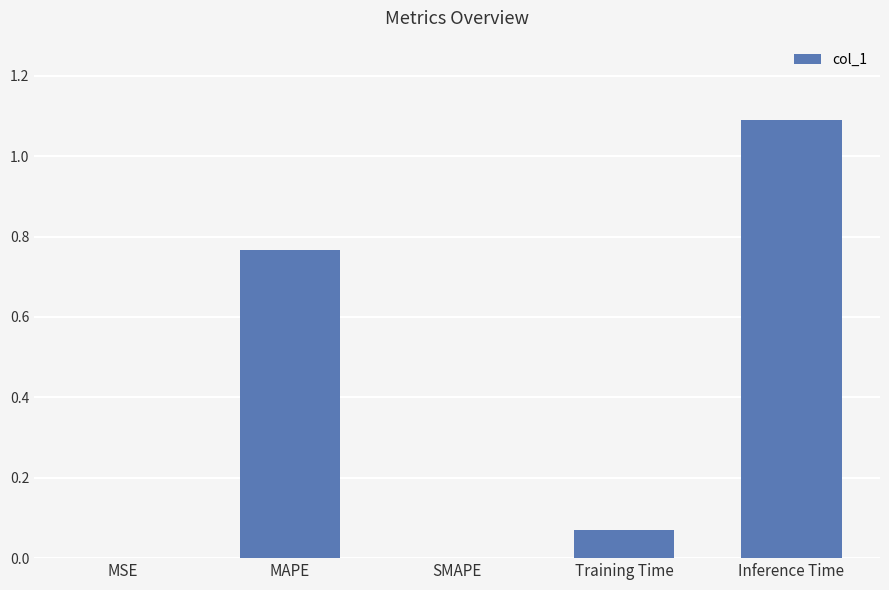

How many categories are shown in the chart?

5